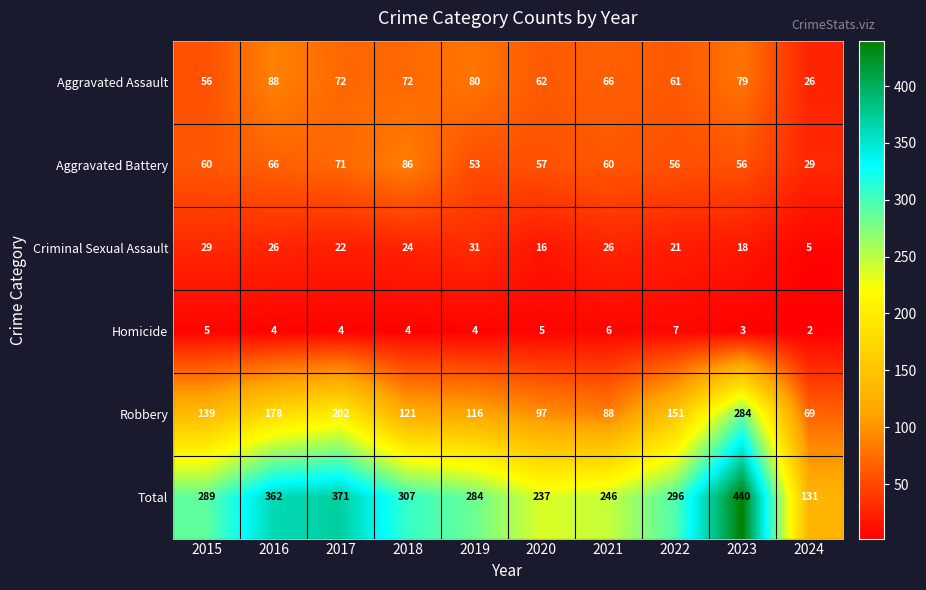

Where does the Criminal Sexual Assault series first go above 24?

2015